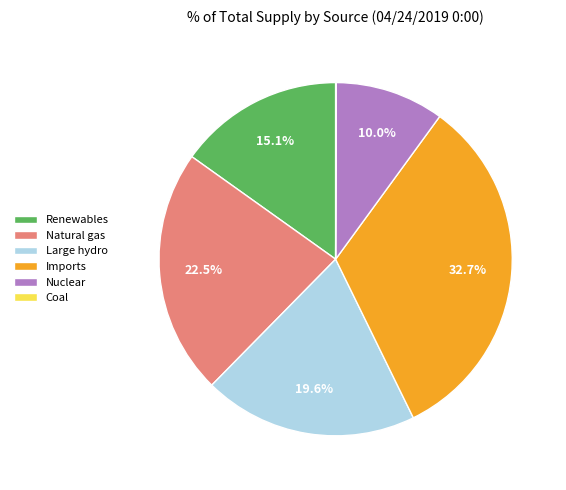

Is there a majority slice in this chart?

No